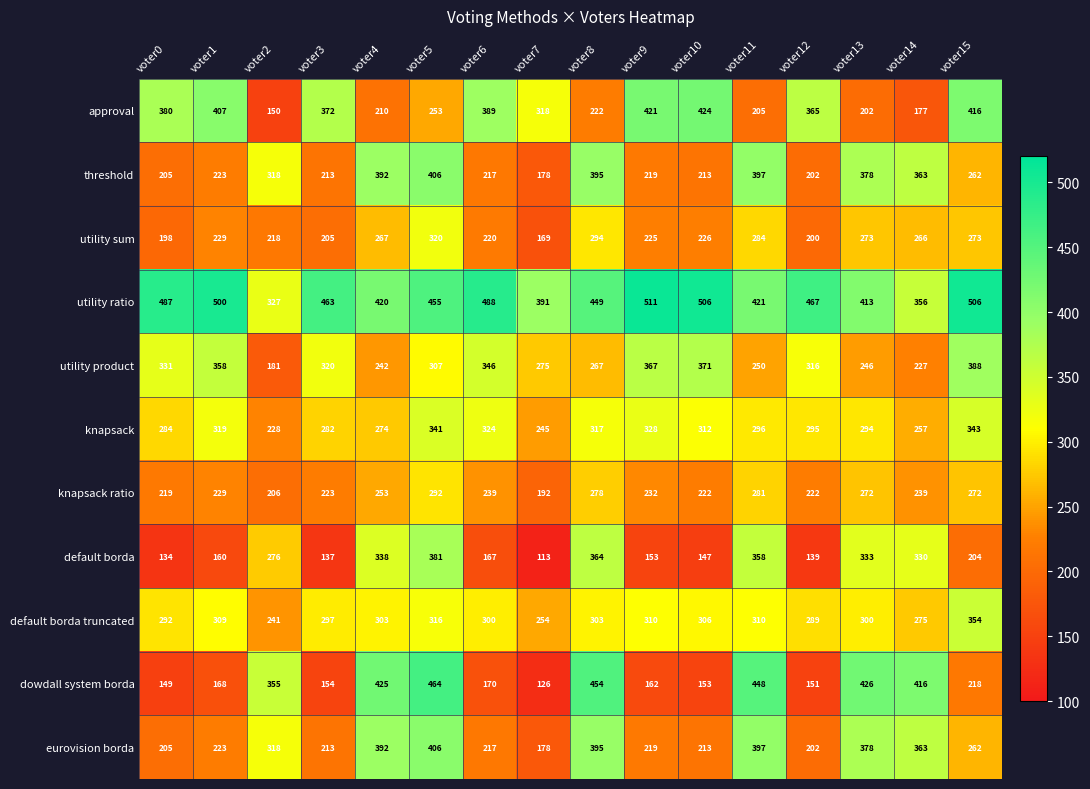

Is it true that utility ratio equals 217 at voter8?

False